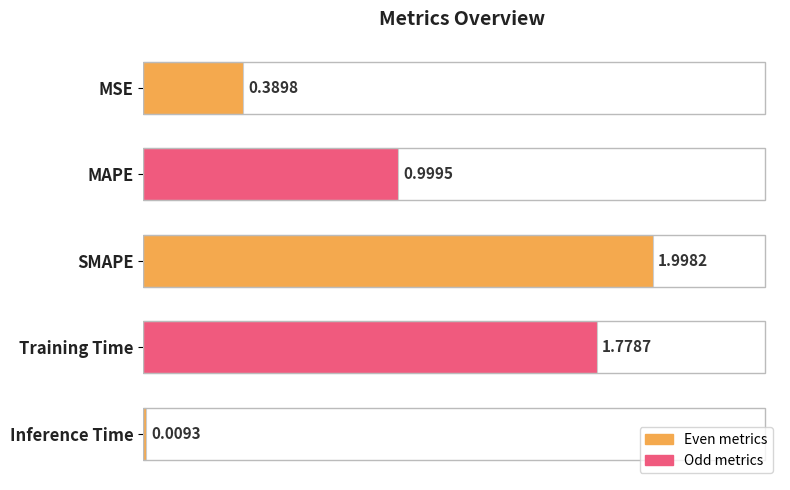

What is the greatest value displayed?

2.0